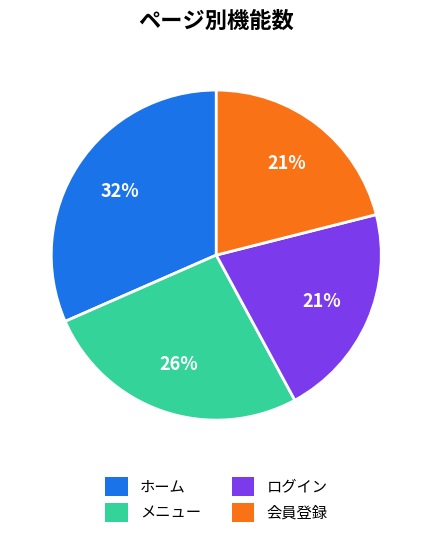

To the nearest percent, what is the average slice percentage?

25%